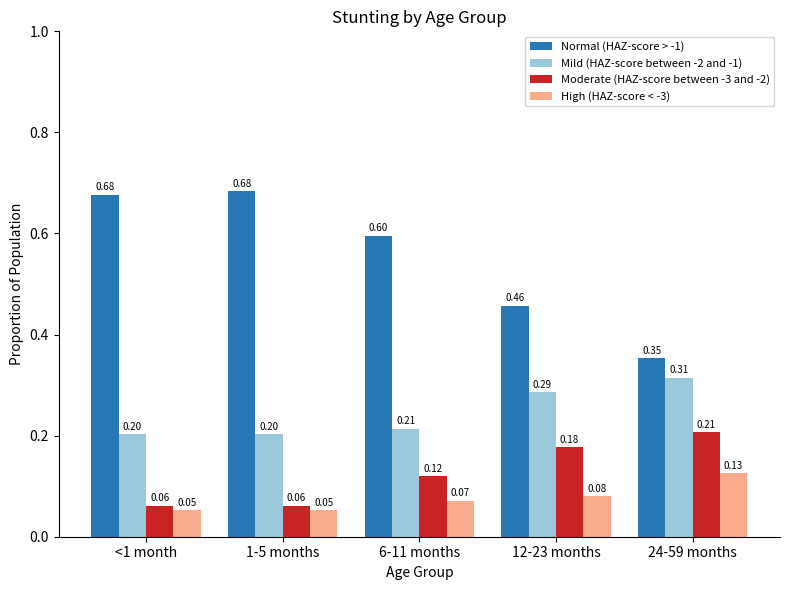

What is the label of the 1st bar from the left?

<1 month